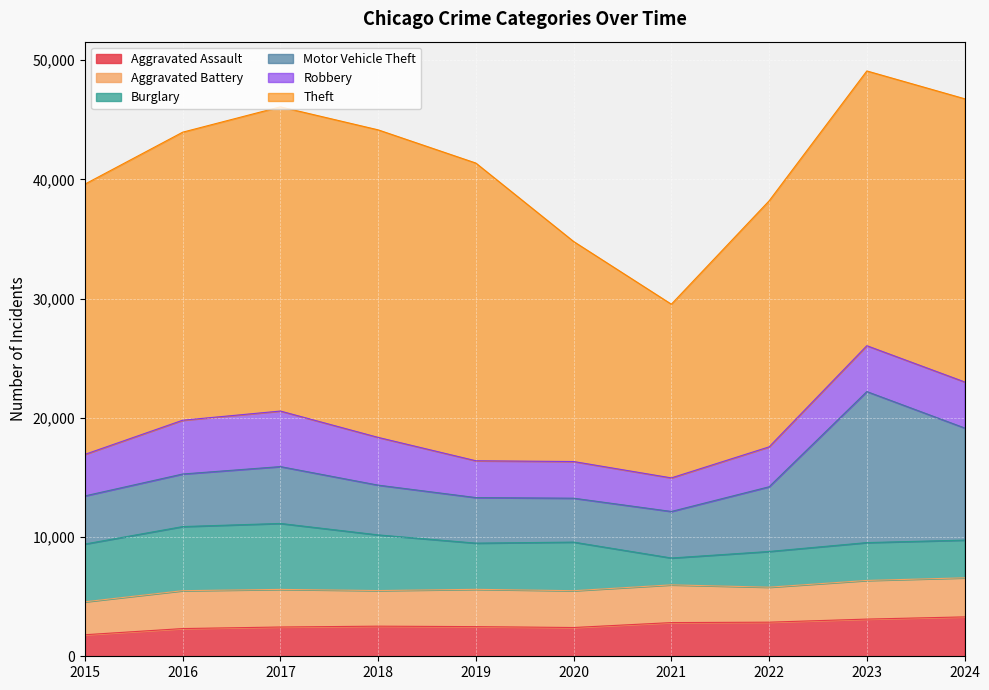

How many values in the Burglary series exceed 4076?

4